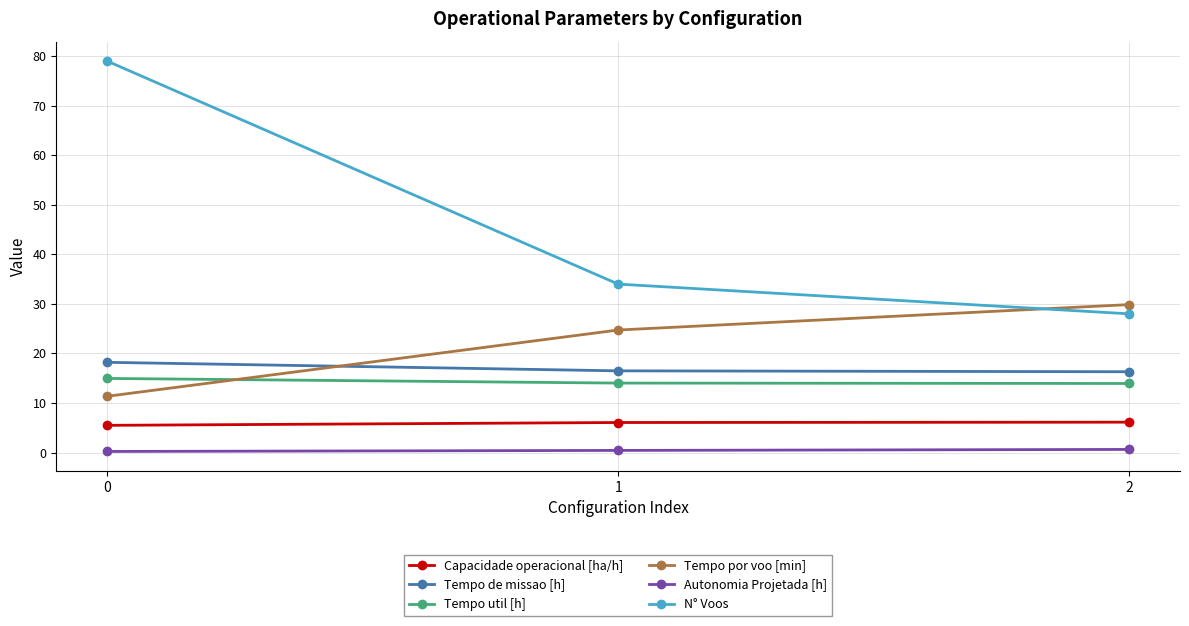

The N° Voos series shows 79.0 at 0. True or false?

True